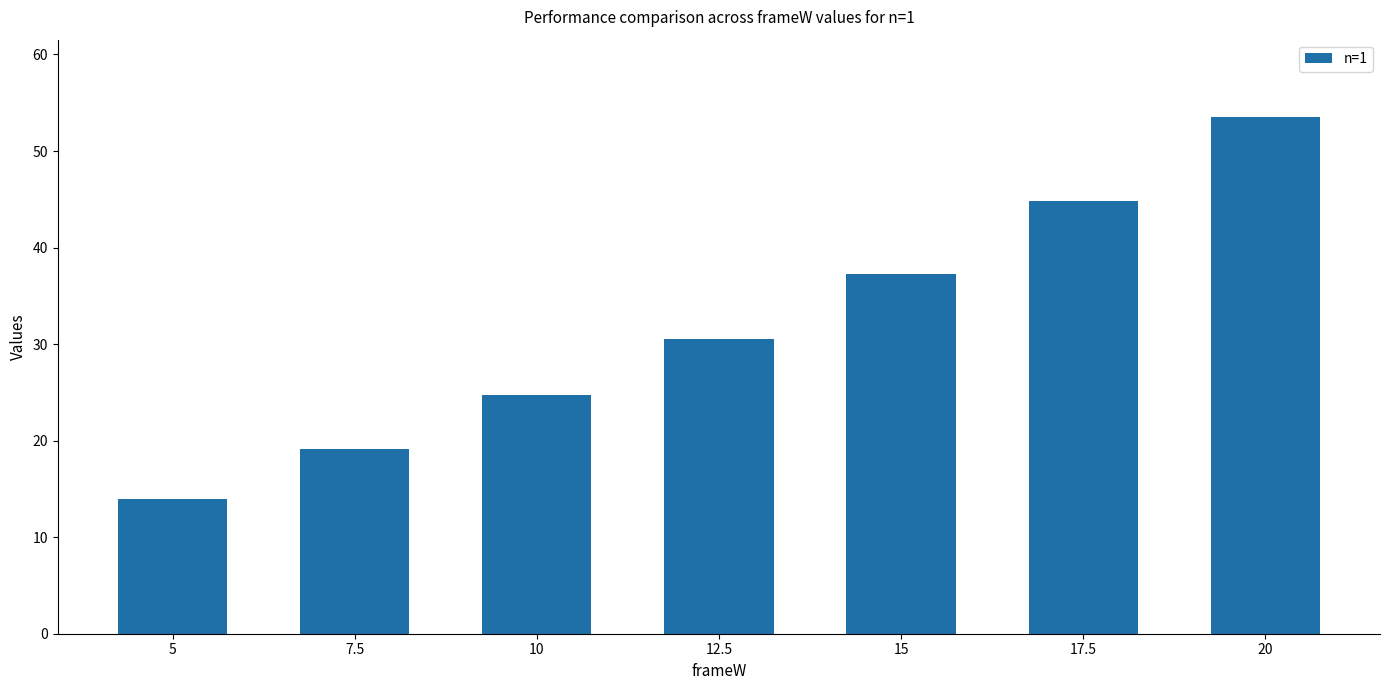

At which label does the data first exceed 30?

12.5